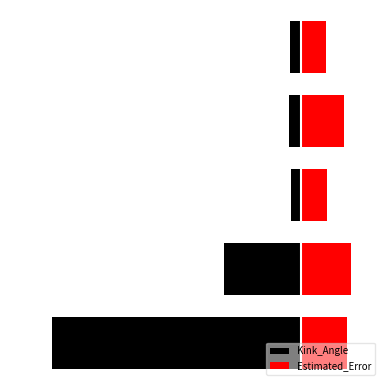

What value does the Kink_Angle series have at 3?

-2.3